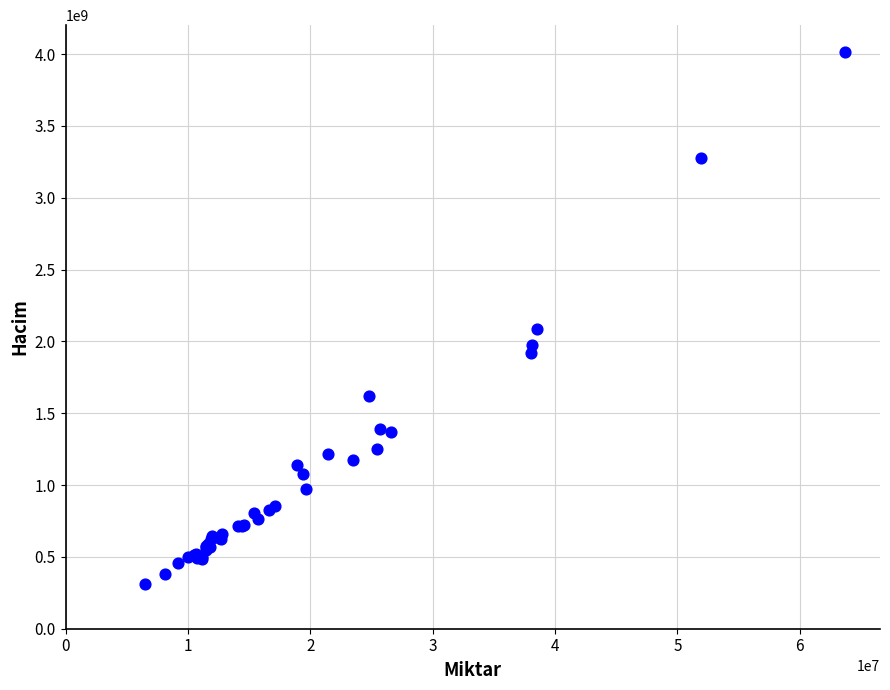

What Y value in the scatter plot is closest to 2164795235?

2086353332.4